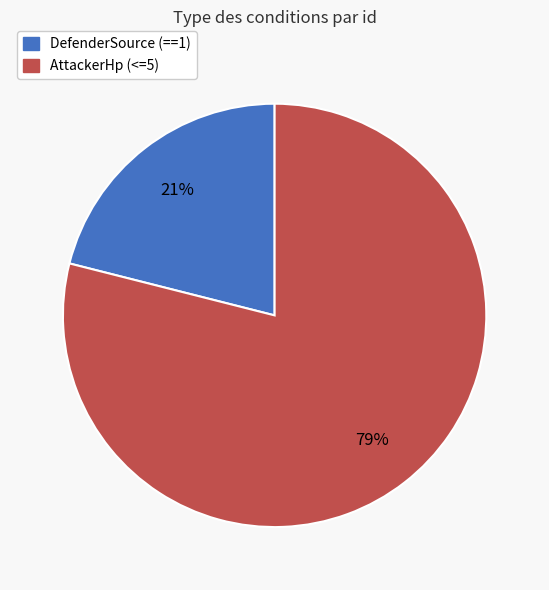

Count the number of slices in the pie.

2